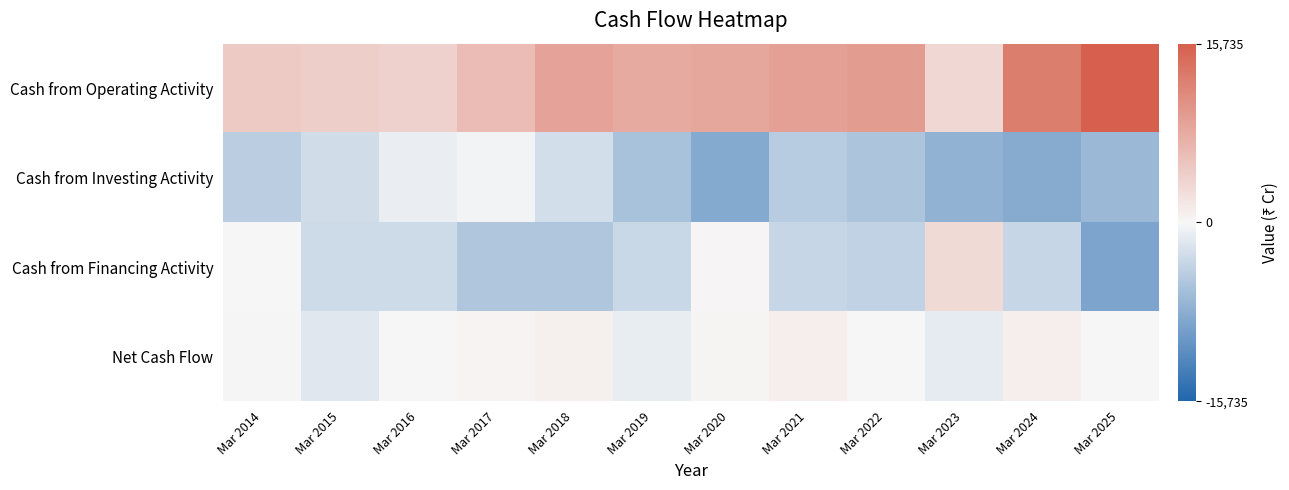

Which series has the widest spread of values?

Cash from Operating Activity